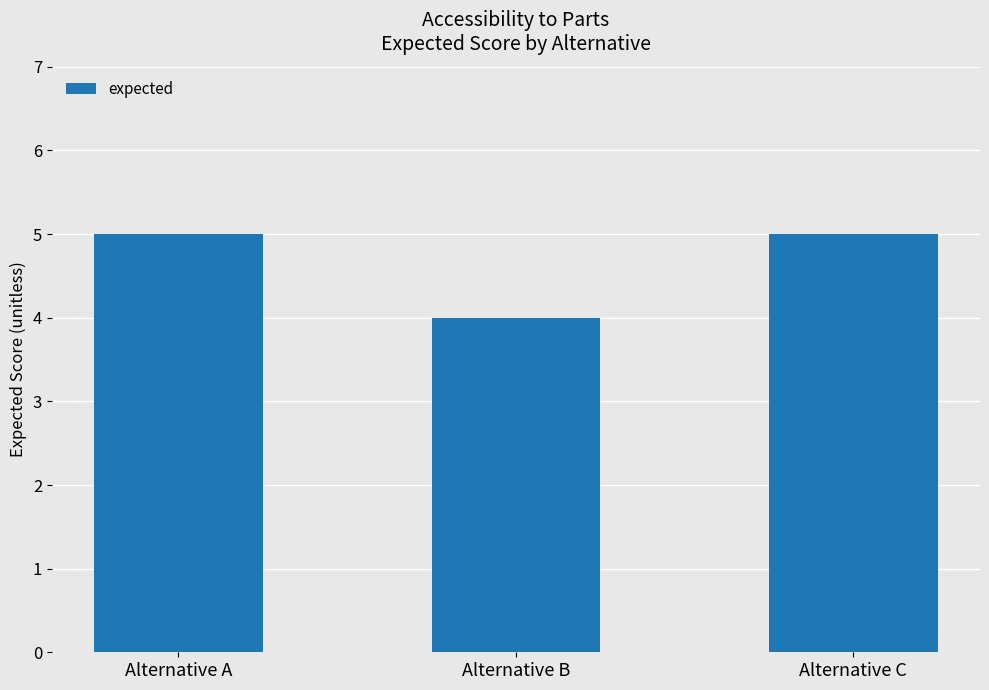

Reading left to right, what are all the values shown in this chart?

Alternative A=5	Alternative B=4	Alternative C=5